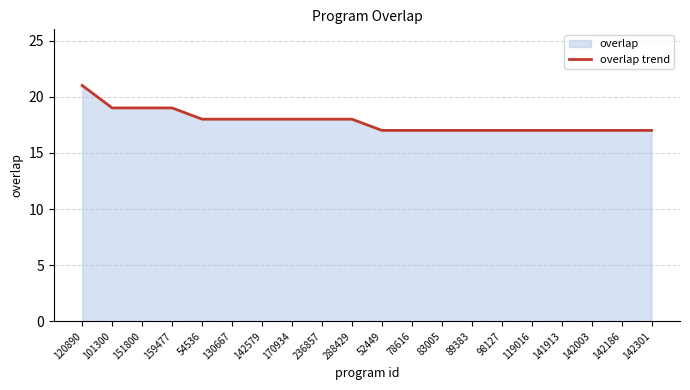

What is the sum of the values at 141913 and 151800?

36